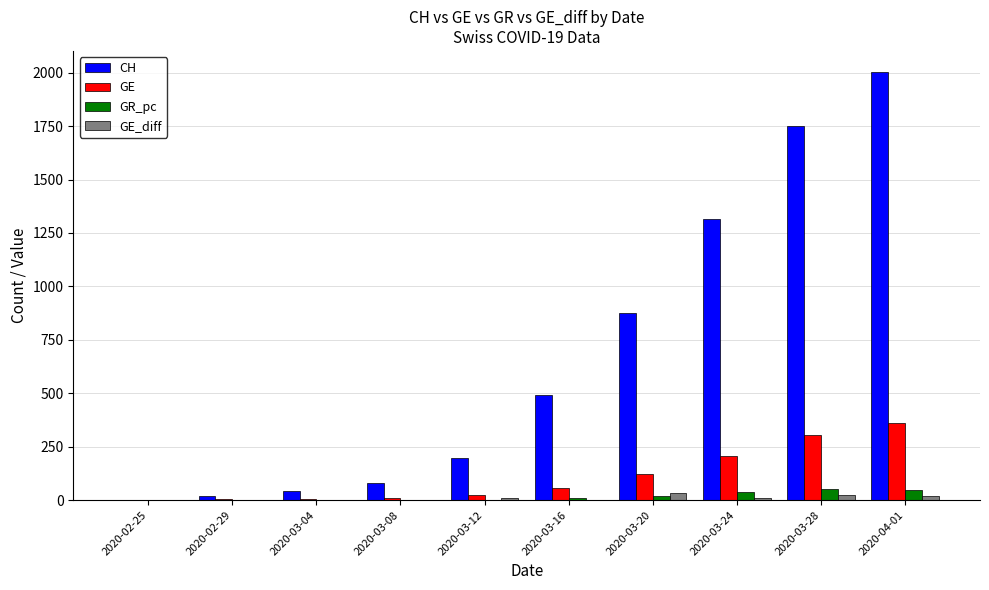

Between 2020-03-08 and 2020-03-28, which series saw the biggest shift?

CH